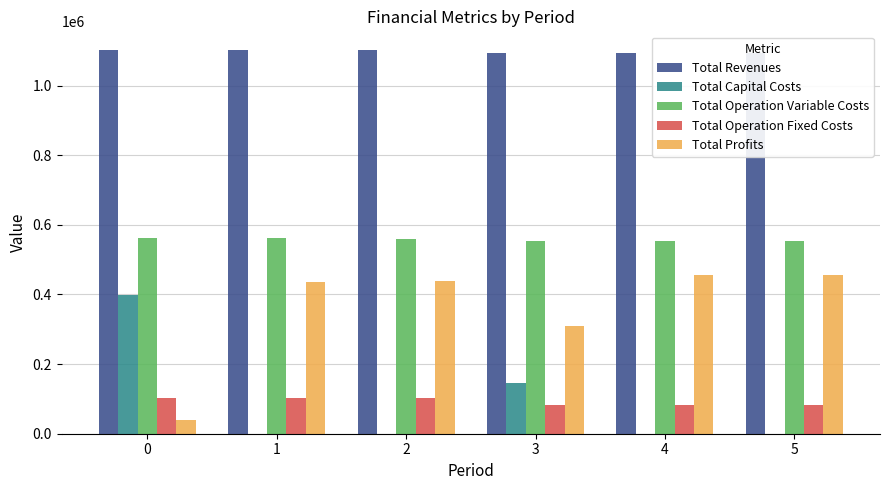

Are the bars horizontal?

No